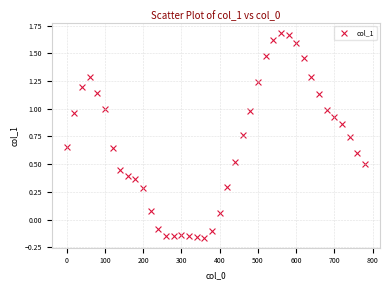

What is the range of X values (max minus min)?

780.0